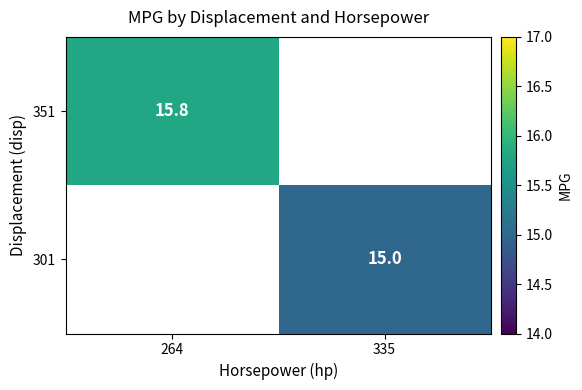

Is it true that 301 equals 20.4 at 335?

False